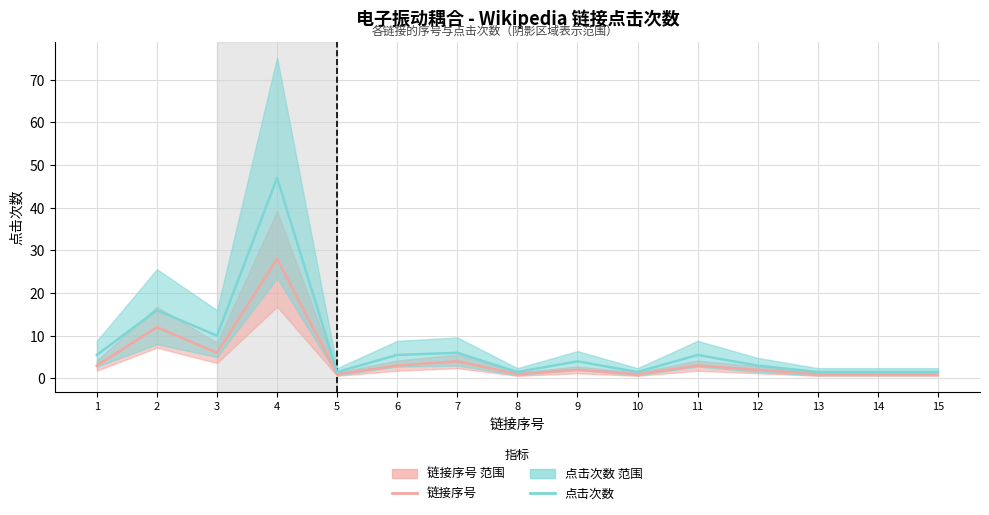

What is the value of the 点击次数 point at the 6th from the left?

5.5